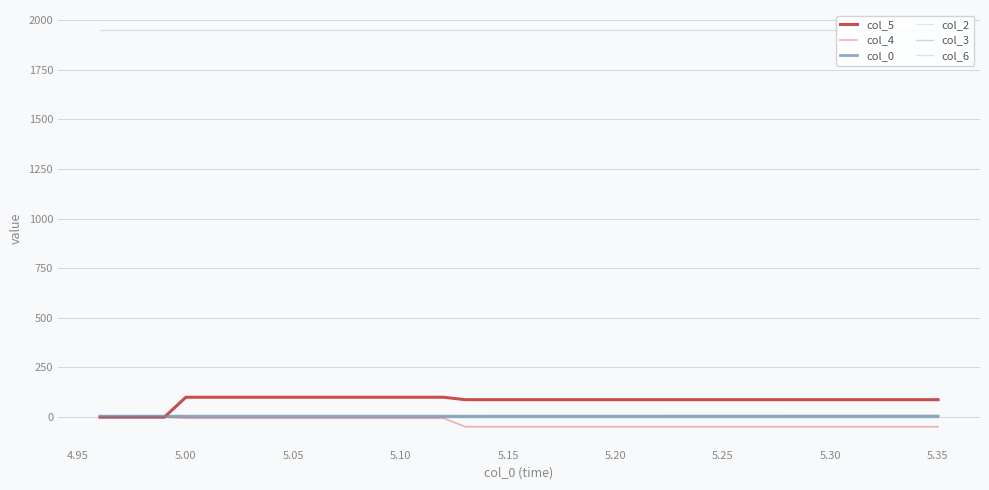

Reading left to right, transcribe all the data shown in this chart.

col_5: 0.0	0.0	0.0	0.0	100.2	100.2	100.2	100.2	100.2	100.2	100.2	100.2	100.2	100.2	100.2	100.2	100.2	87.9	87.9	87.9	87.9	87.9	87.9	87.9	87.9	87.9	87.9	87.9	87.9	87.9	87.9	87.9	87.9	87.9	87.9	87.9	87.9	87.9	87.9	87.9
col_4: 0.0	0.0	0.0	0.0	-5.6	-5.6	-5.6	-5.6	-5.6	-5.6	-5.6	-5.6	-5.6	-5.6	-5.6	-5.6	-5.6	-48.3	-48.3	-48.3	-48.3	-48.3	-48.3	-48.3	-48.3	-48.3	-48.3	-48.3	-48.3	-48.3	-48.3	-48.3	-48.3	-48.3	-48.3	-48.3	-48.3	-48.3	-48.3	-48.3
col_0: 5.0	5.0	5.0	5.0	5.0	5.0	5.0	5.0	5.0	5.1	5.1	5.1	5.1	5.1	5.1	5.1	5.1	5.1	5.1	5.2	5.2	5.2	5.2	5.2	5.2	5.2	5.2	5.2	5.2	5.3	5.3	5.3	5.3	5.3	5.3	5.3	5.3	5.3	5.3	5.4
col_2: 1950.0	1950.0	1950.0	1950.0	1950.0	1950.0	1950.0	1950.0	1950.0	1950.0	1950.0	1950.0	1950.0	1950.0	1950.0	1950.0	1950.0	1950.0	1950.0	1950.0	1950.0	1950.0	1950.0	1950.0	1950.0	1950.0	1950.0	1950.0	1950.0	1950.0	1950.0	1950.0	1950.0	1950.0	1950.0	1950.0	1950.0	1950.0	1950.0	1950.0
col_3: 0.0	0.0	0.0	0.0	0.0	0.0	0.0	0.0	0.0	0.0	0.0	0.0	0.0	0.0	0.0	0.0	0.0	0.0	0.0	0.0	0.0	0.0	0.0	0.0	0.0	0.0	0.0	0.0	0.0	0.0	0.0	0.0	0.0	0.0	0.0	0.0	0.0	0.0	0.0	0.0
col_6: 0.0	0.0	0.0	0.0	0.0	0.0	0.0	0.0	0.0	0.0	0.0	0.0	0.0	0.0	0.0	0.0	0.0	0.0	0.0	0.0	0.0	0.0	0.0	0.0	0.0	0.0	0.0	0.0	0.0	0.0	0.0	0.0	0.0	0.0	0.0	0.0	0.0	0.0	0.0	0.0